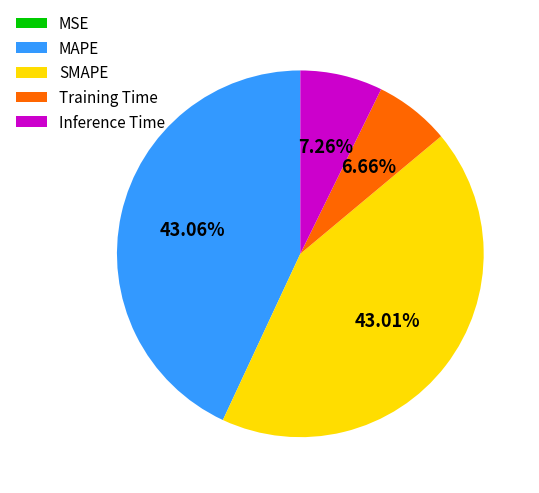

Is there any slice that represents more than half of the pie?

No